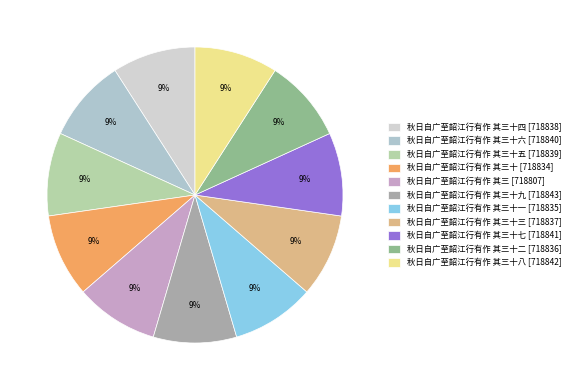

How many segments does this pie chart have?

11